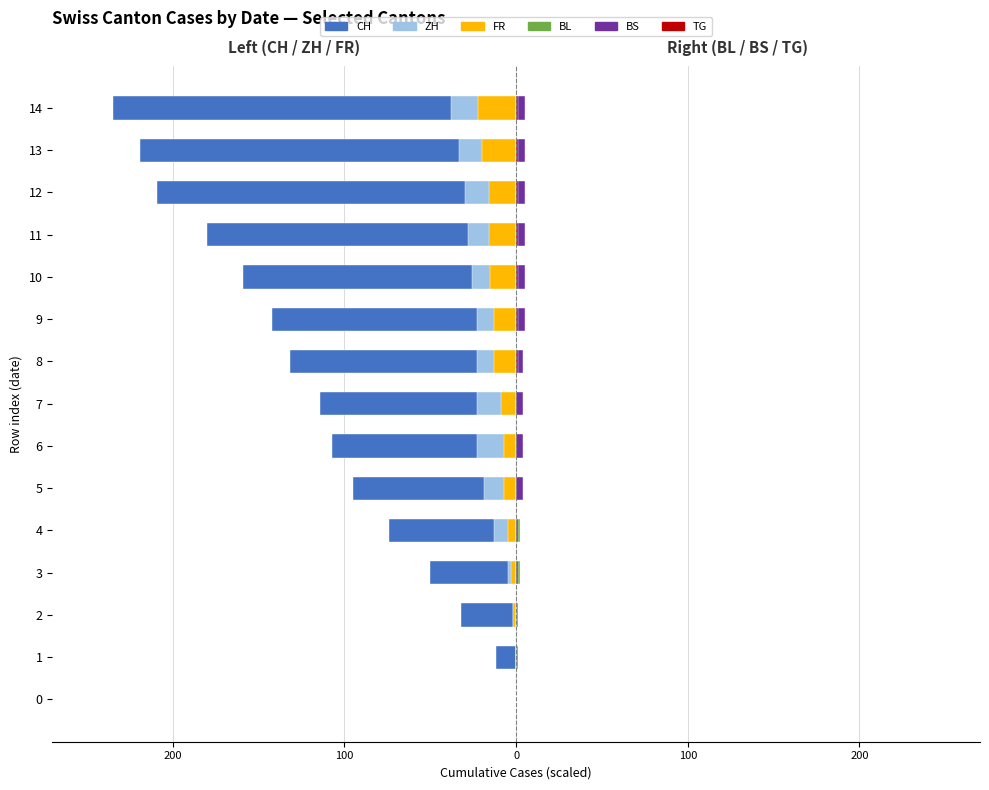

How many groups of bars are there?

15